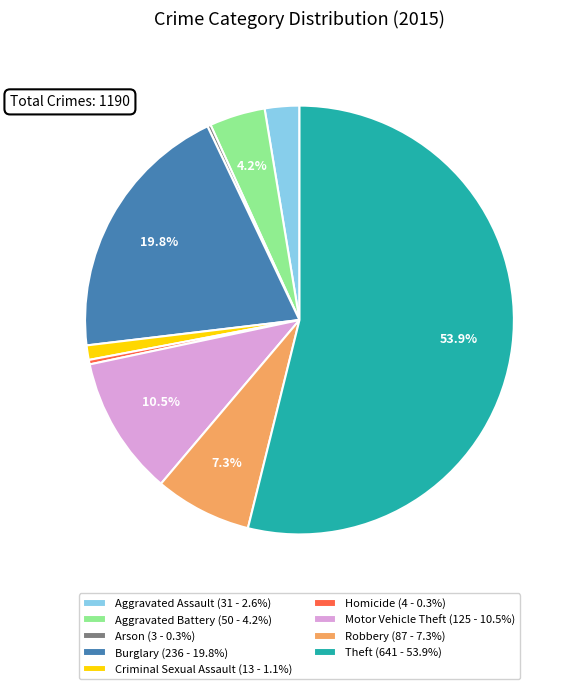

True or false: Theft accounts for 54% of the total.

True